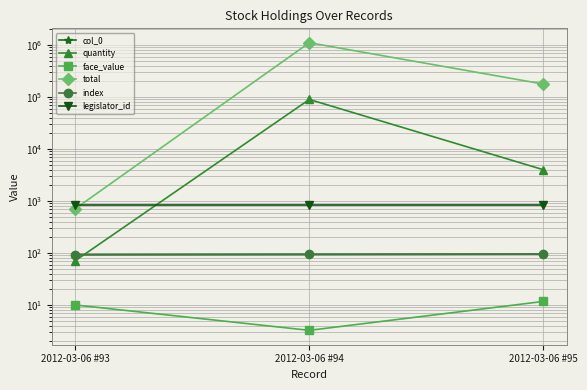

What is the sum of the quantity values at 2012-03-06 #95 and 2012-03-06 #93?

4071.0